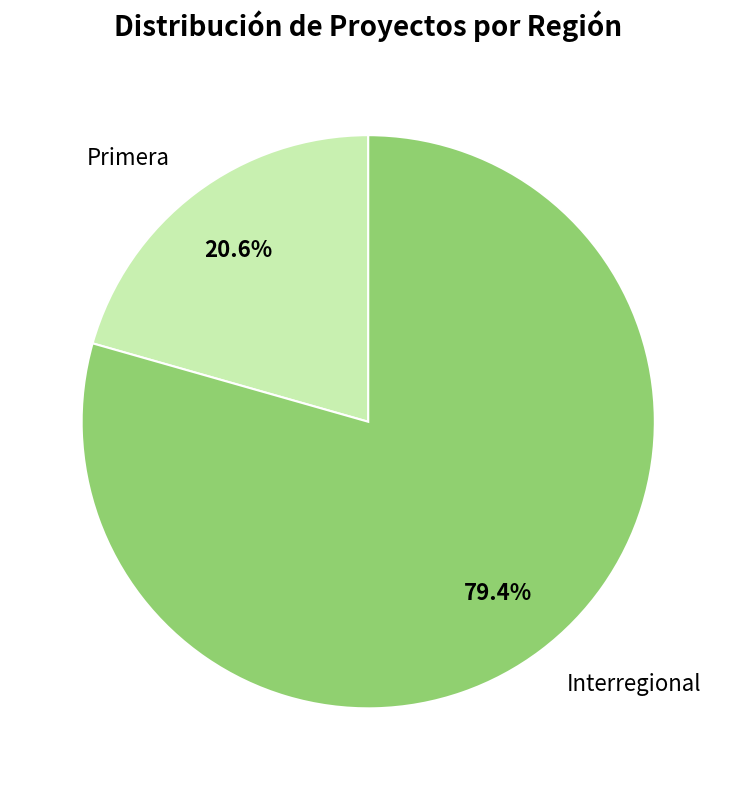

Count the number of slices in the pie.

2